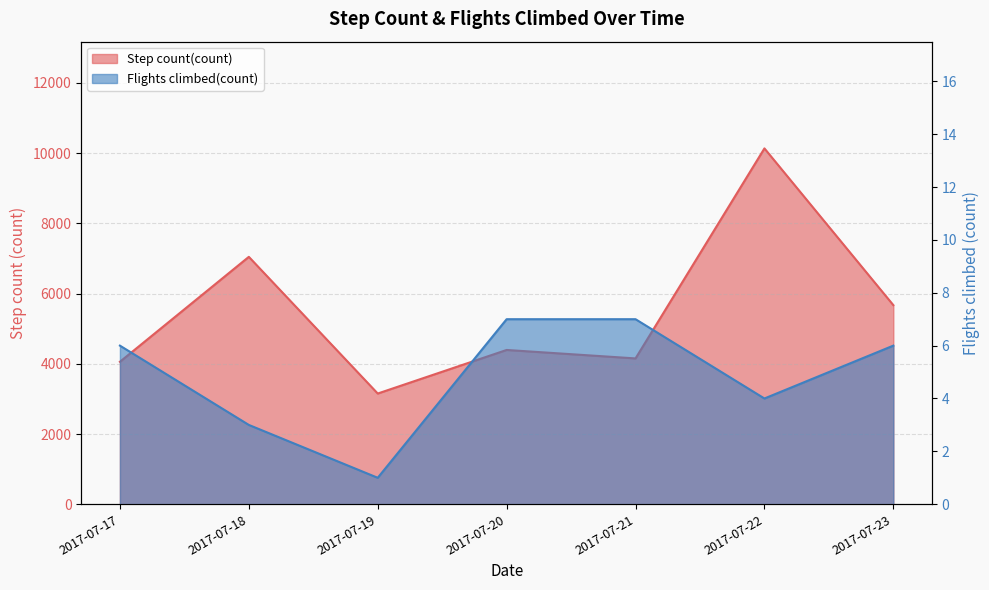

True or false: Step count(count) and Flights climbed(count) cross at least once.

False